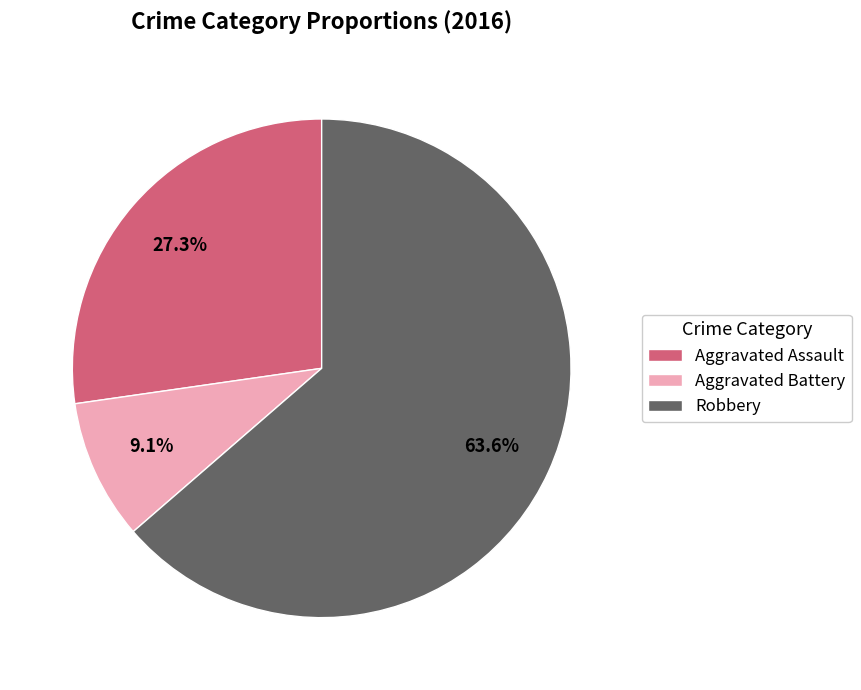

Which category has the smallest portion of the pie?

Aggravated Battery